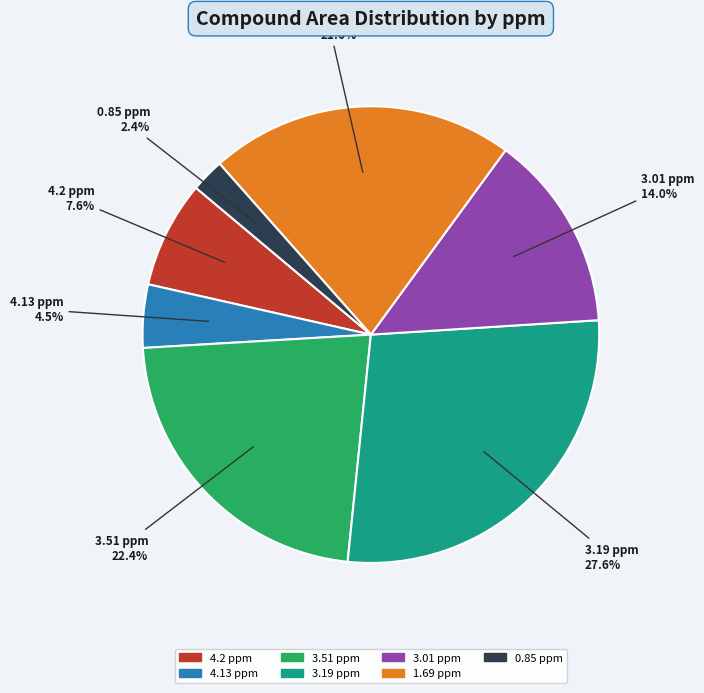

How many segments does this pie chart have?

7